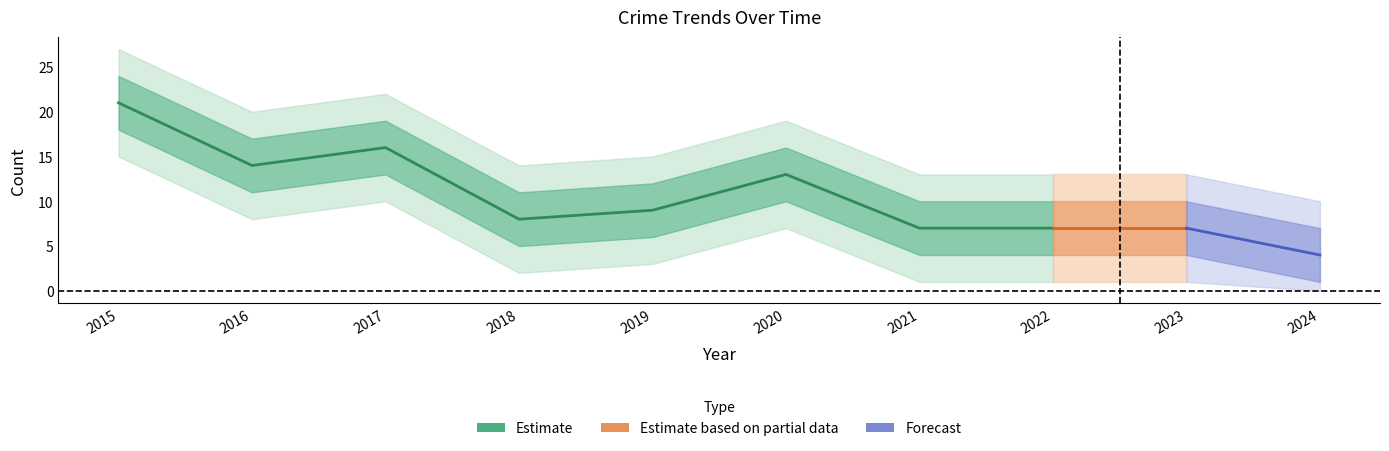

The Aggravated Battery series shows 2 at 2021. True or false?

False